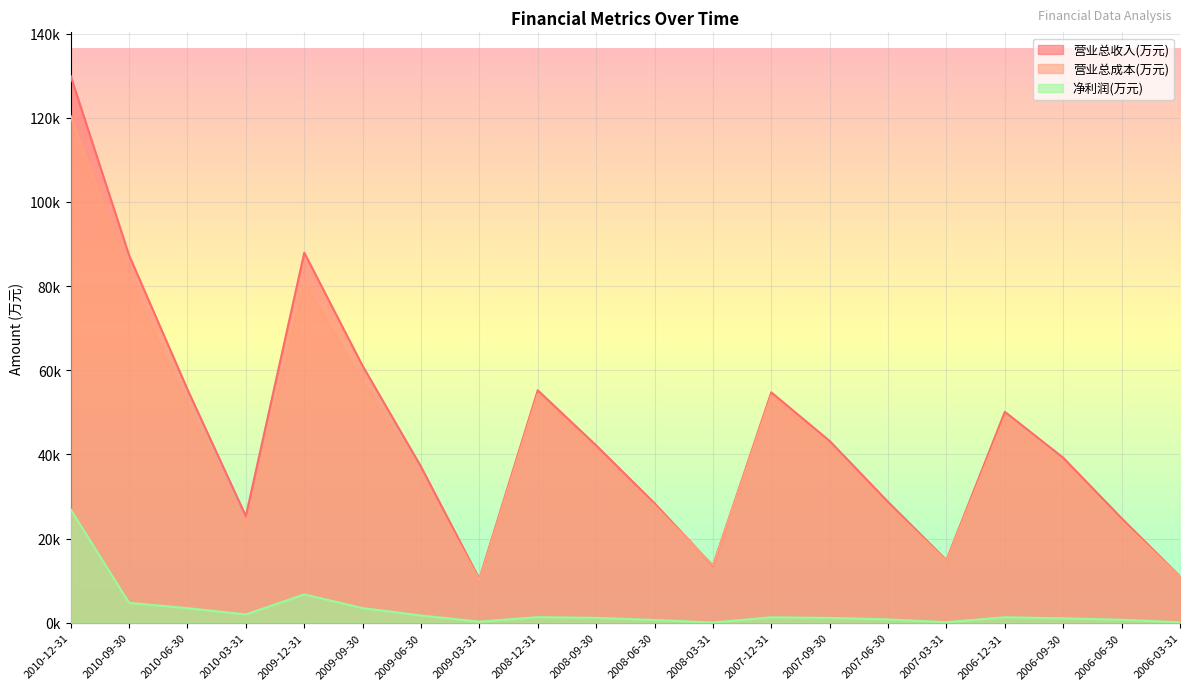

The 营业总成本(万元) series shows 53997 at 2007-12-31. True or false?

True